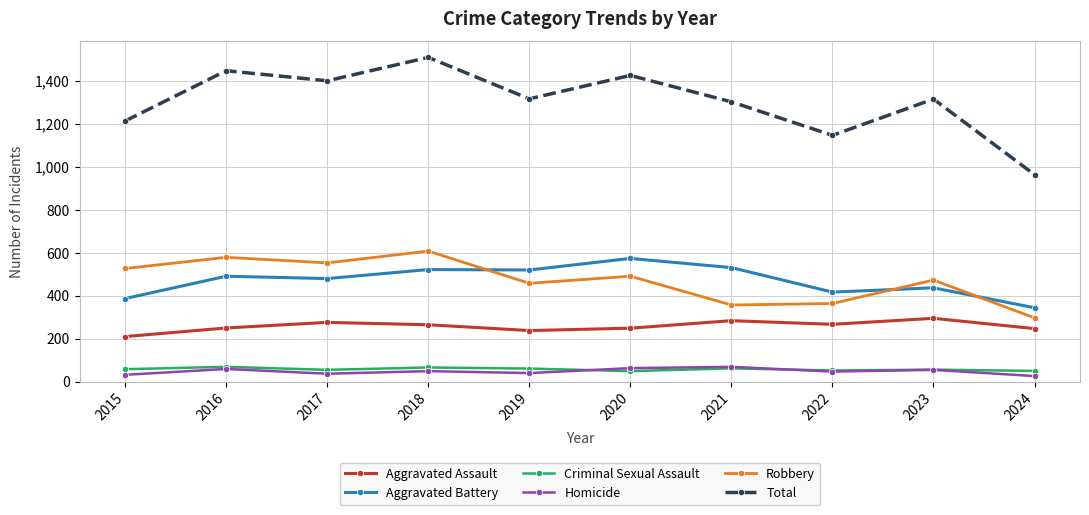

What is the difference between the second highest and second lowest values in the Homicide series?

31